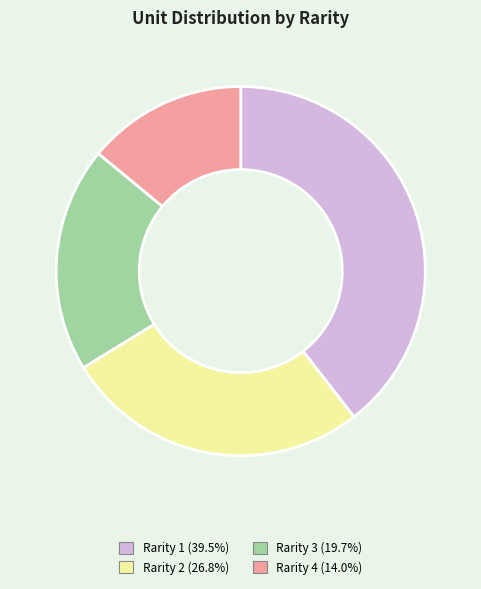

Do Rarity 4 and Rarity 3 together represent more than half of the pie?

No